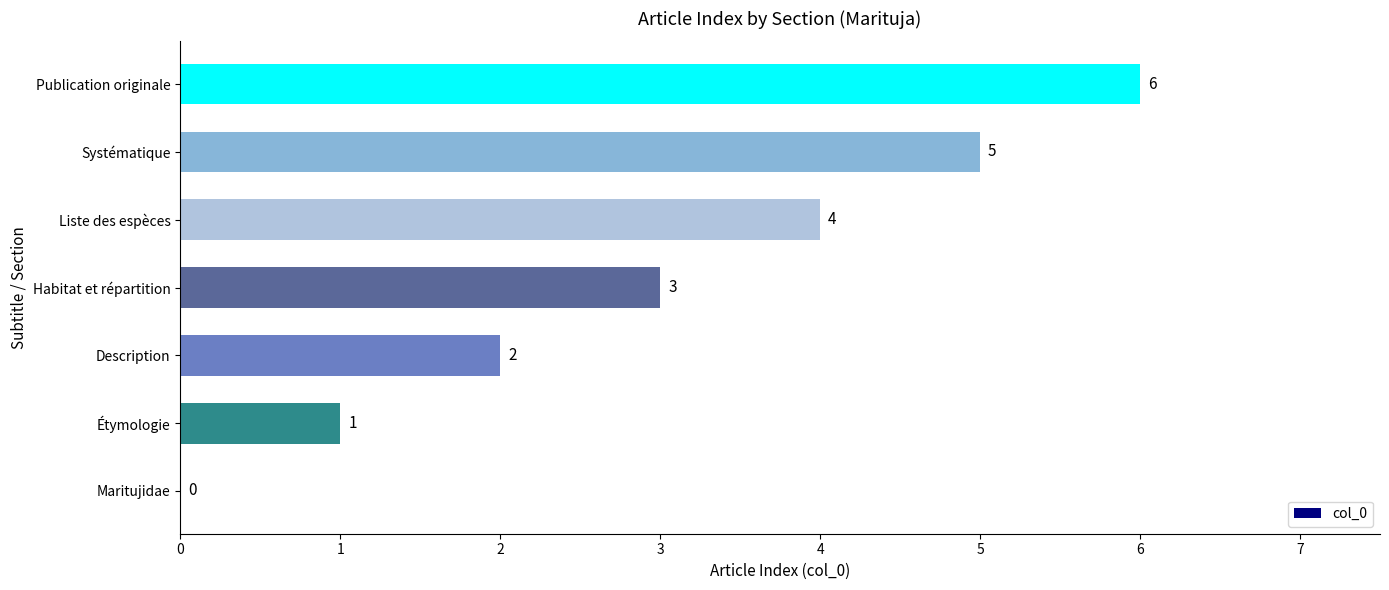

Are the bars grouped side by side (vs. stacked)?

No